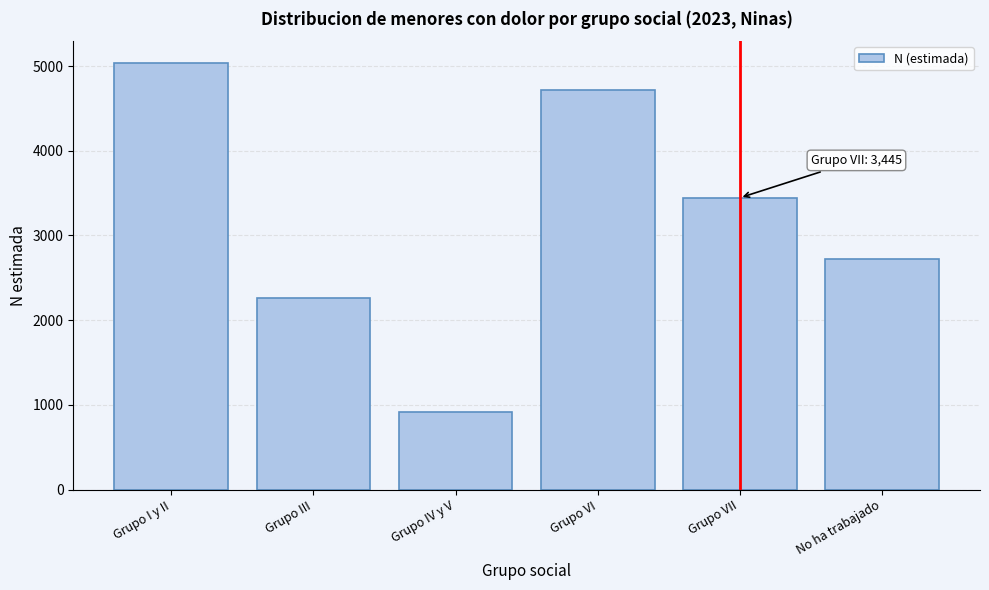

Reading left to right, transcribe all the data shown in this chart.

Grupo I y II=5041	Grupo III=2264	Grupo IV y V=919	Grupo VI=4717	Grupo VII=3445	No ha trabajado=2723